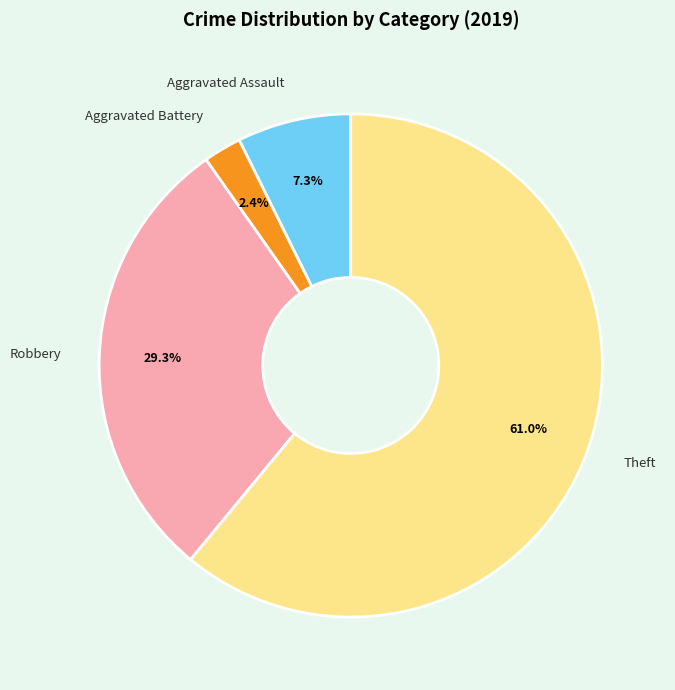

Which category has the smallest portion of the pie?

Aggravated Battery